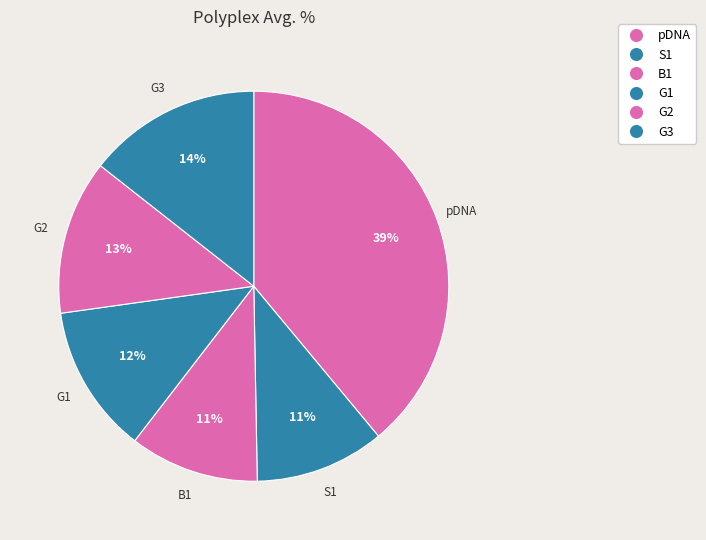

Count the number of slices in the pie.

6